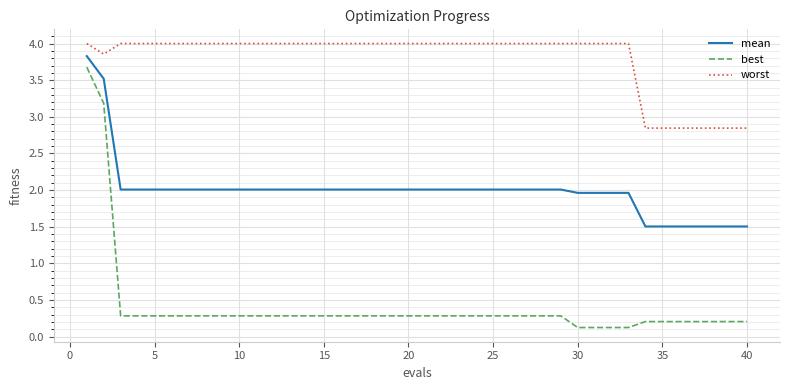

Rank the series by their average value, from highest to lowest.

worst, mean, best